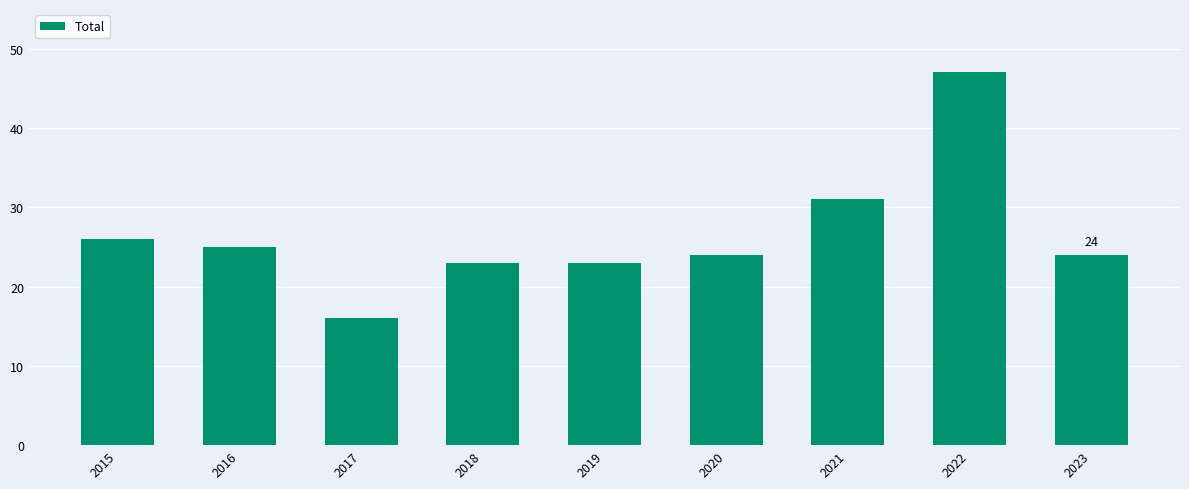

Which label corresponds to the largest value in the chart?

2022